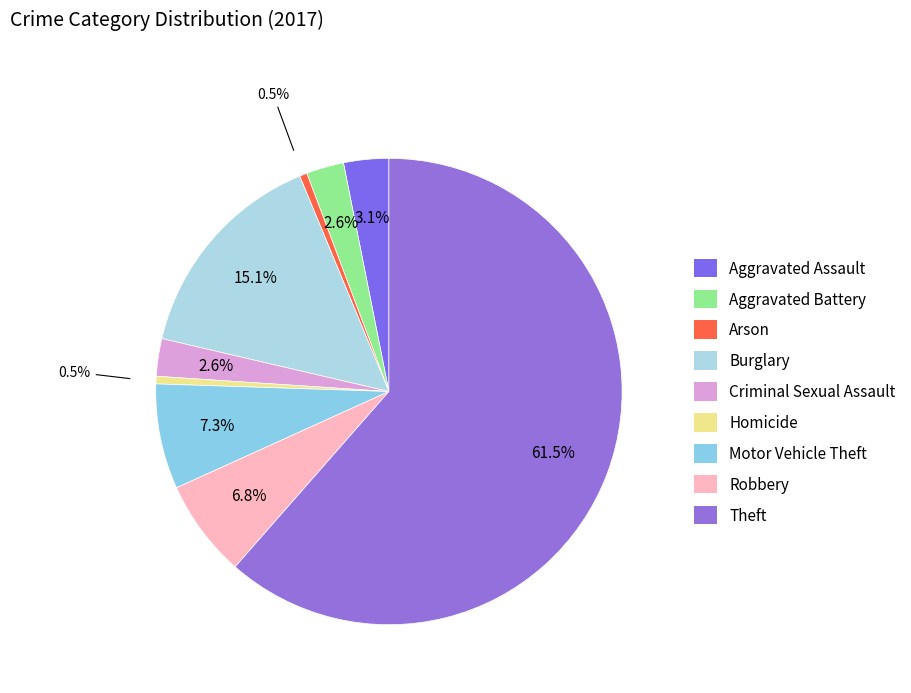

Do Homicide and Criminal Sexual Assault together represent more than half of the pie?

No